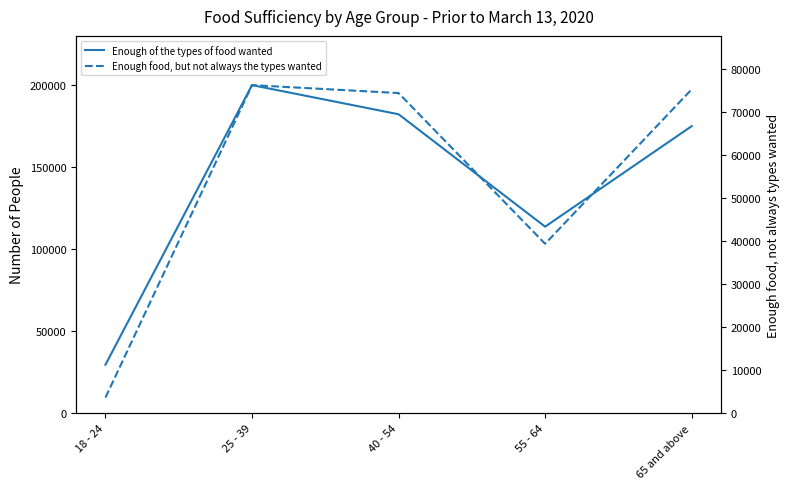

Reading left to right, transcribe all the data shown in this chart.

Enough of the types of food wanted: 18 - 24=29659	25 - 39=200210	40 - 54=182436	55 - 64=113867	65 and above=175177
Enough food, but not always the types wanted: 18 - 24=3662	25 - 39=76230	40 - 54=74383	55 - 64=39379	65 and above=75246